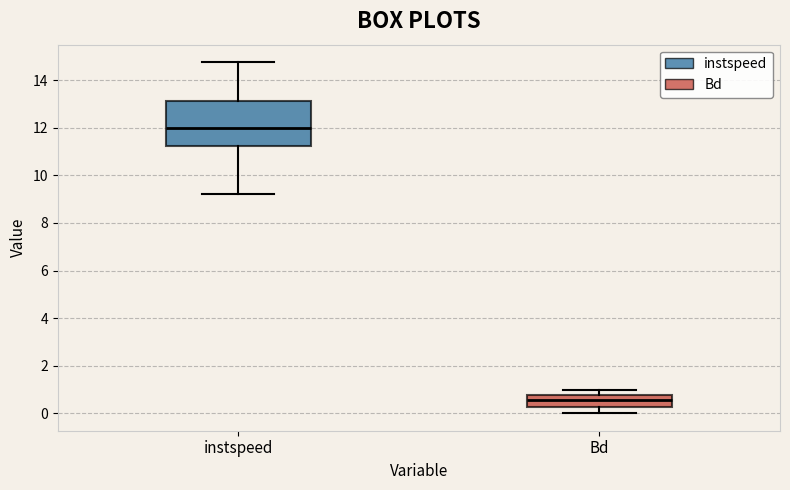

Reading left to right, read every box against the y-axis: the position of its median line, the range the box covers, and the ends of its whiskers. The values are not printed on the chart, so give them approximately, as read against the axis.

instspeed: median 12.0, box 11.2 to 13.2, whiskers 9.2 to 14.8
Bd: median 0.6, box 0.2 to 0.8, whiskers 0.0 to 1.0